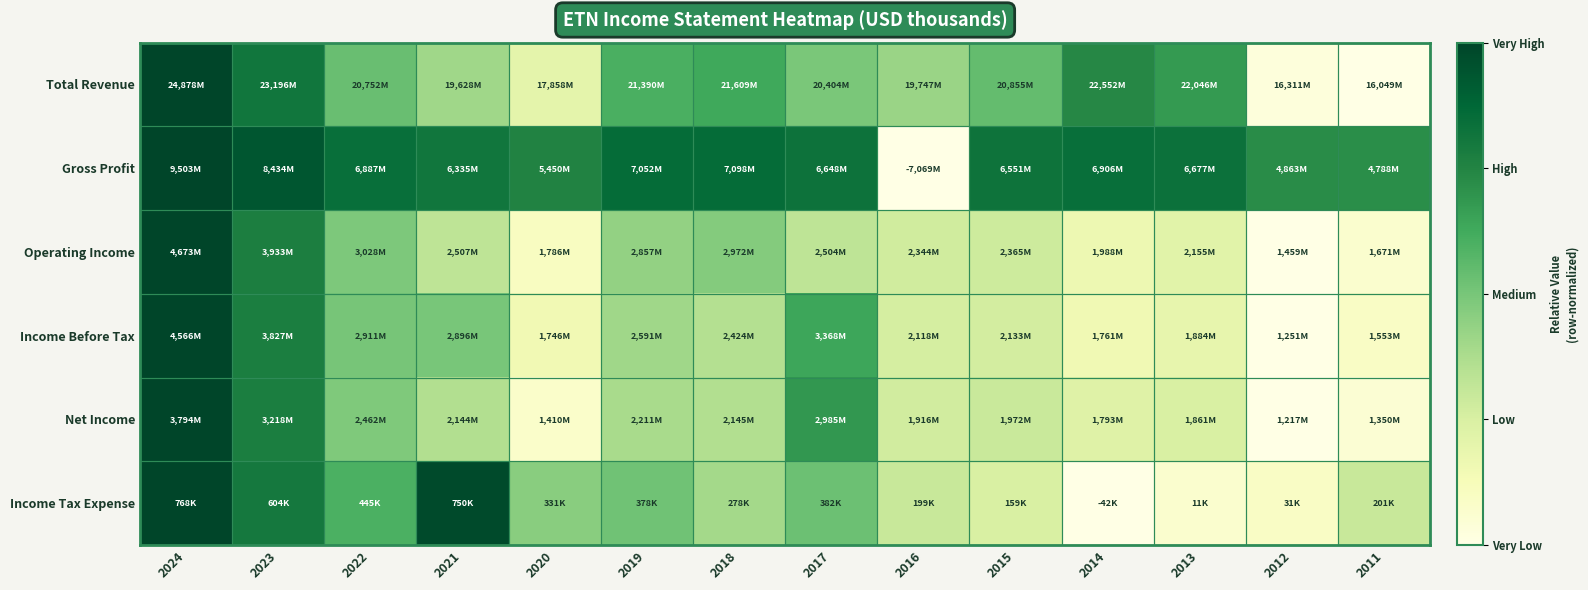

How many distinct data groups are displayed?

6